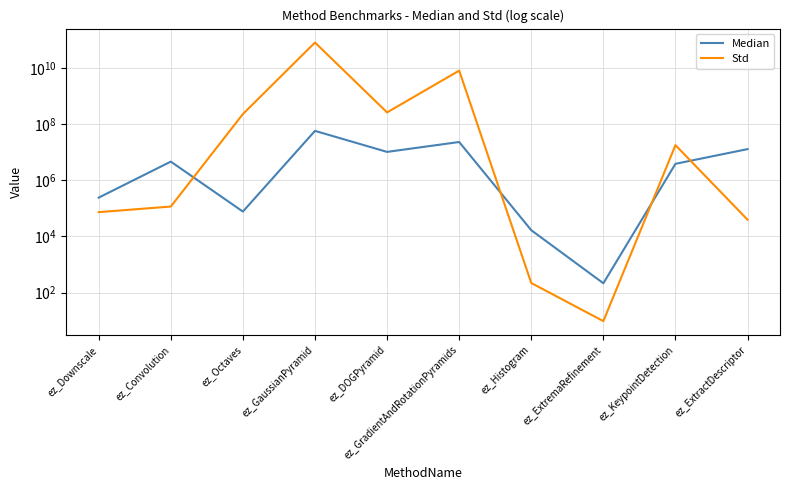

Between ez_ExtremaRefinement and ez_KeypointDetection, which series saw the biggest shift?

Std